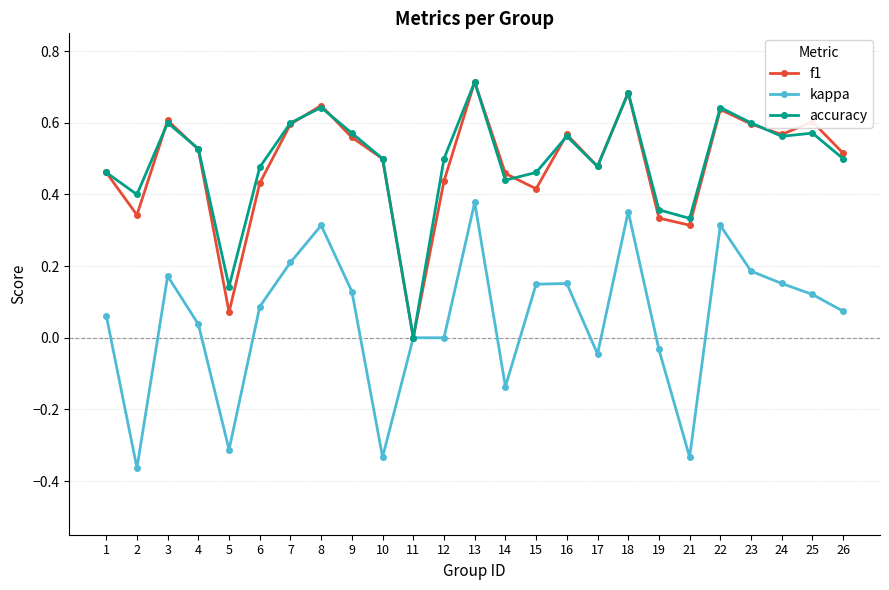

How many interior local peaks does the f1 series have?

7